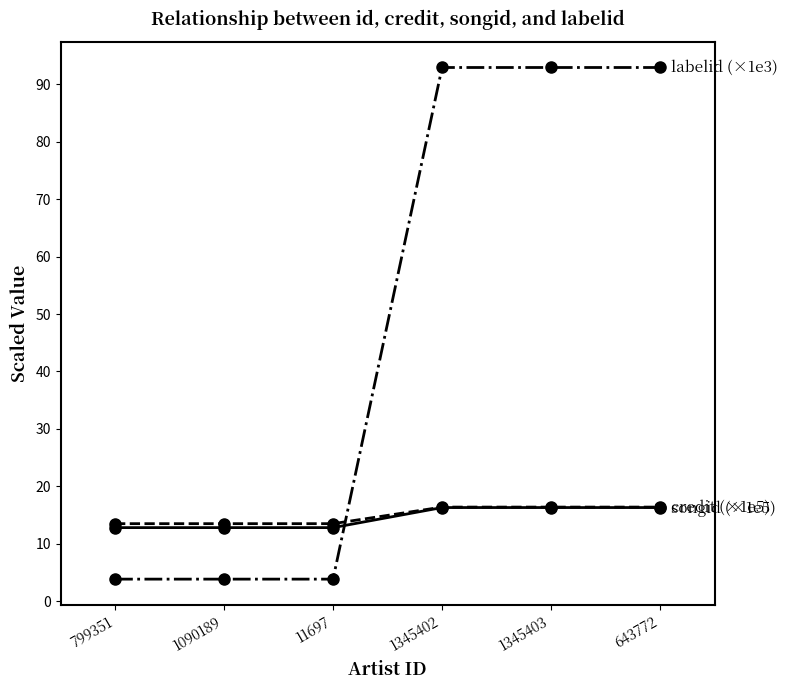

What is the label of the 5th point from the left?

1345403